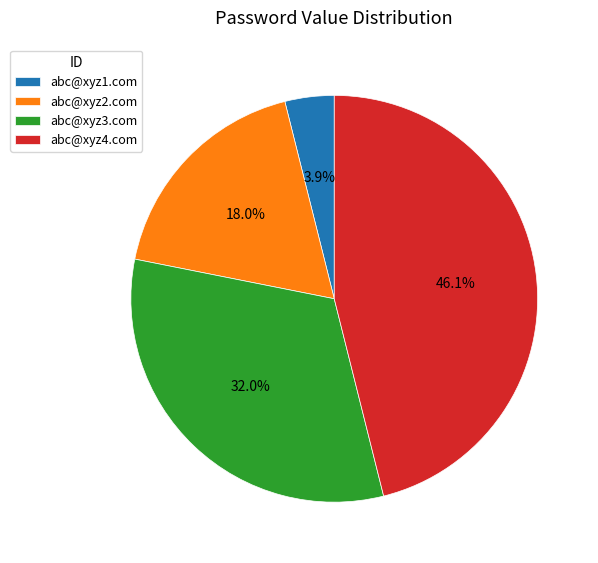

Is there a majority slice in this chart?

No